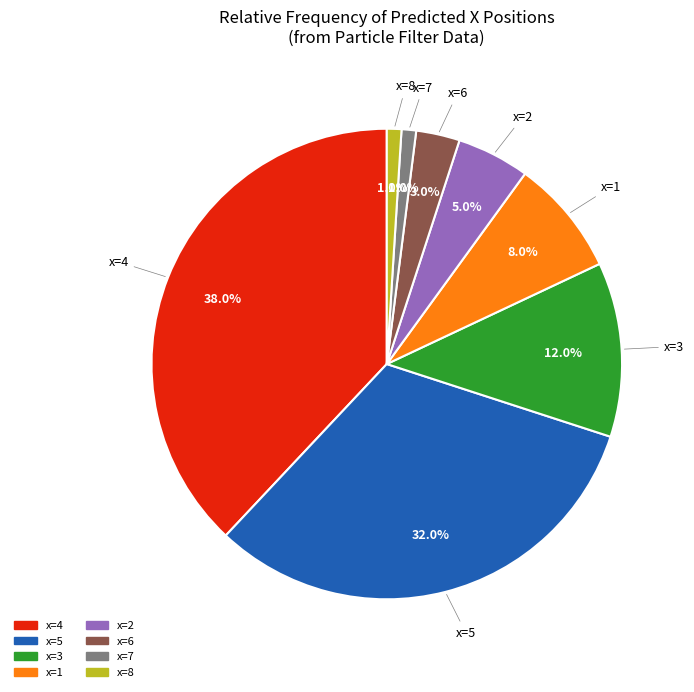

Is there any slice that represents more than half of the pie?

No